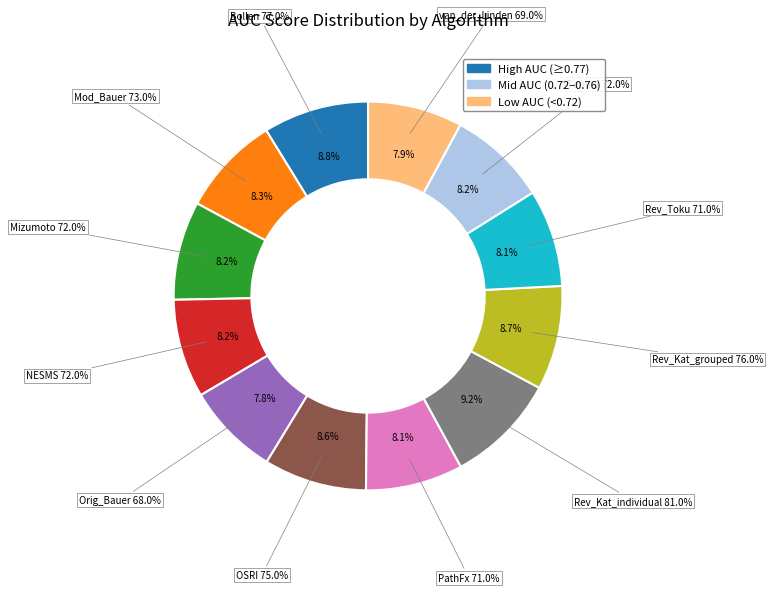

Is the sum of Tomita and PathFx greater than half?

No